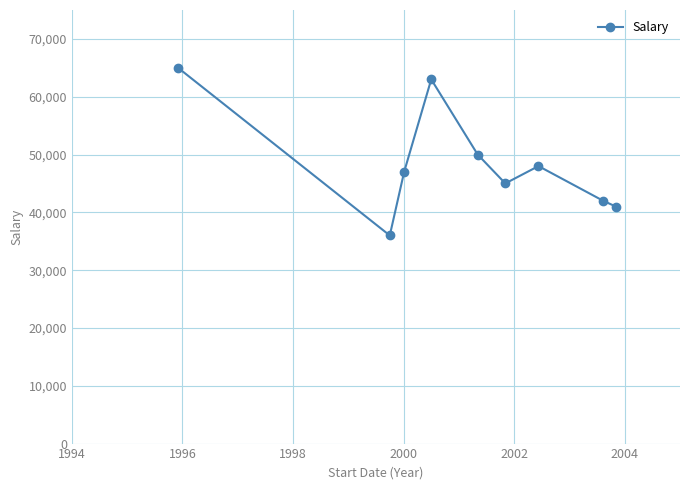

What is the minimum value shown in the chart?

36000